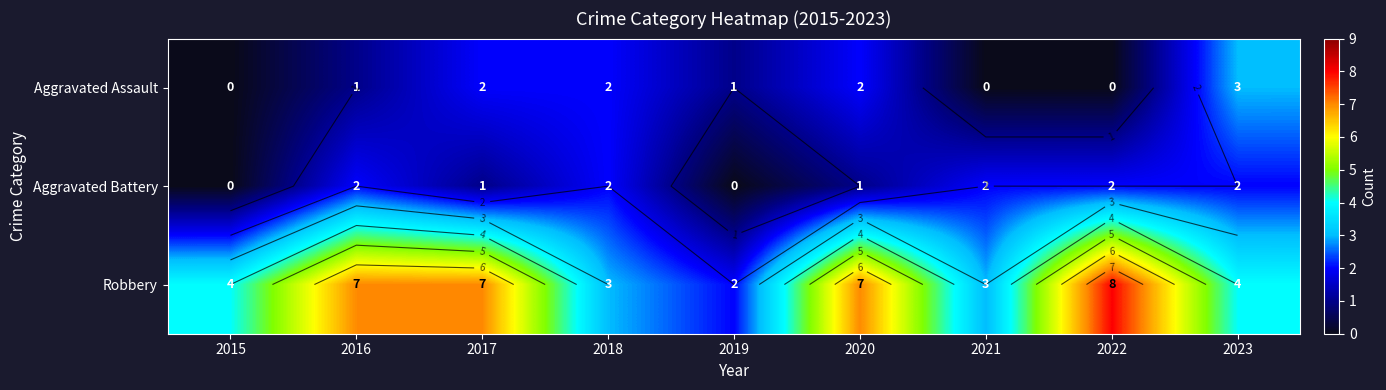

Where does the Aggravated Assault series first go above 1?

2017